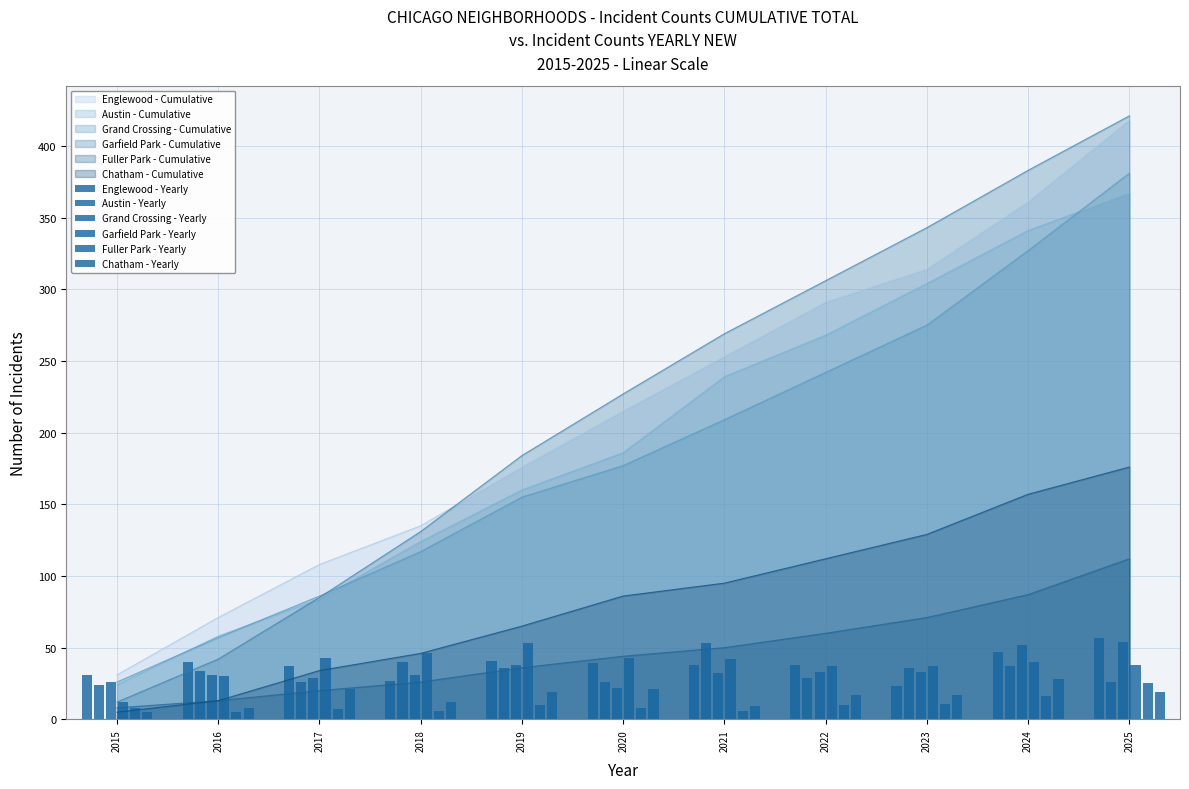

The Fuller Park - Cumulative series shows 20 at 2017. True or false?

True